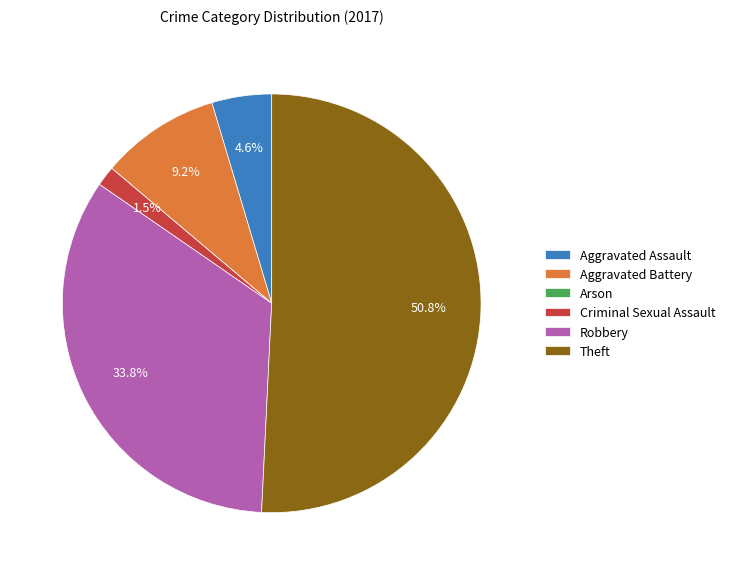

How much of the chart is everything except Aggravated Battery?

90.8%